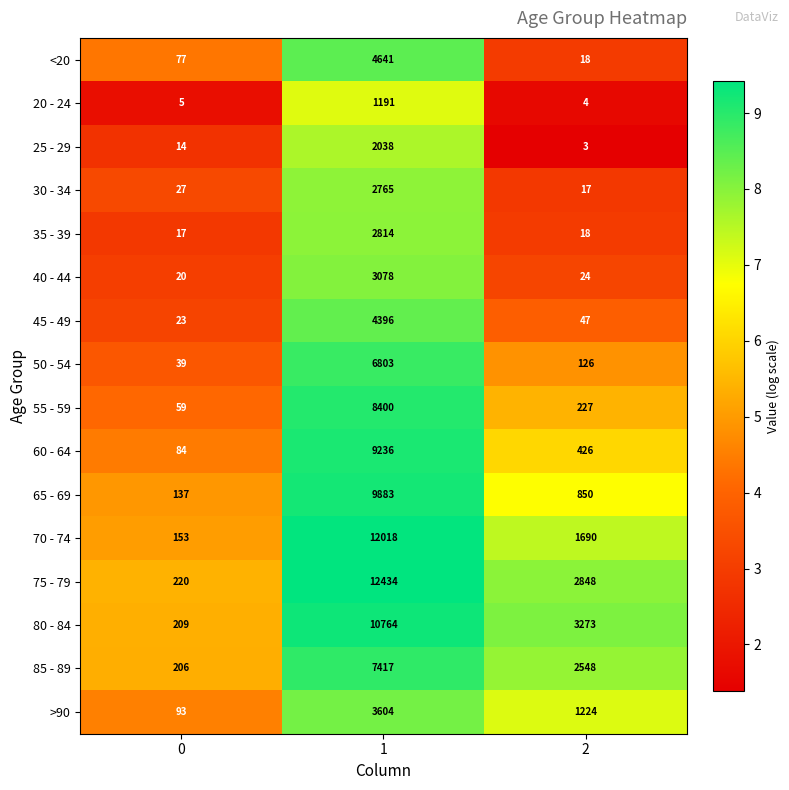

What is the difference between the maximum and minimum values in the 30 - 34 series?

2748